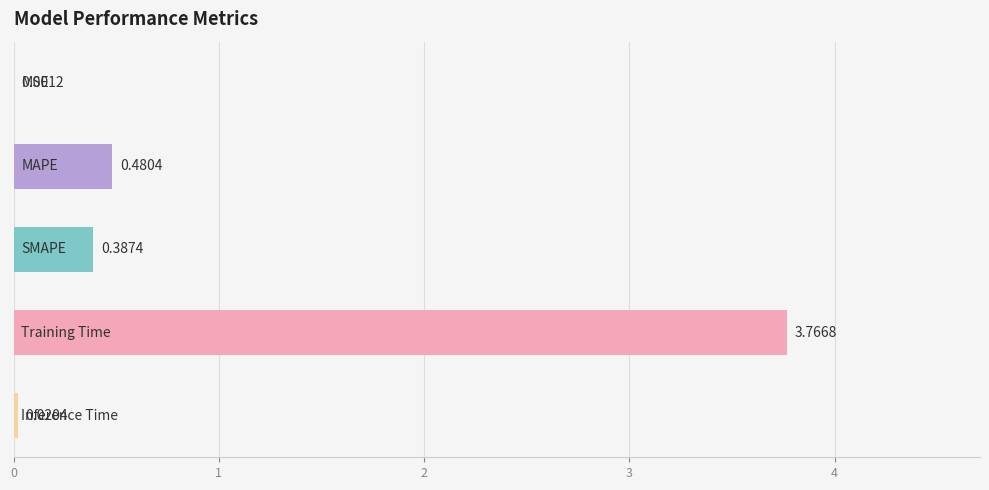

What is the sum of all values?

4.7